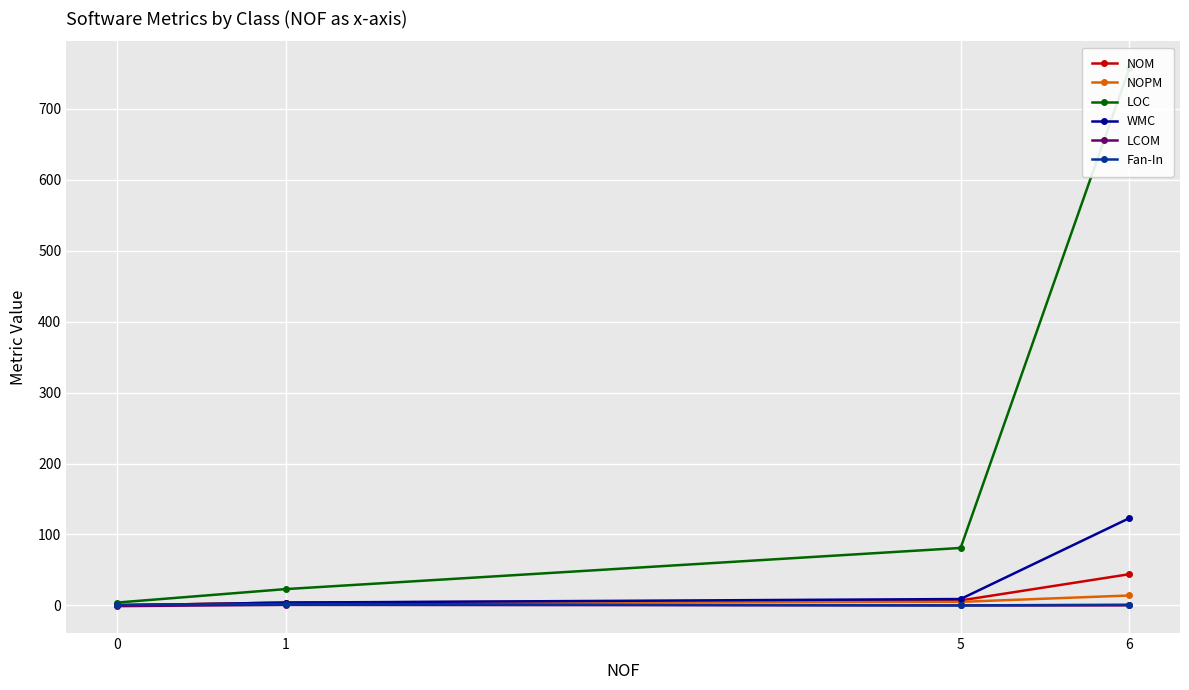

How many categories are shown in the chart?

4